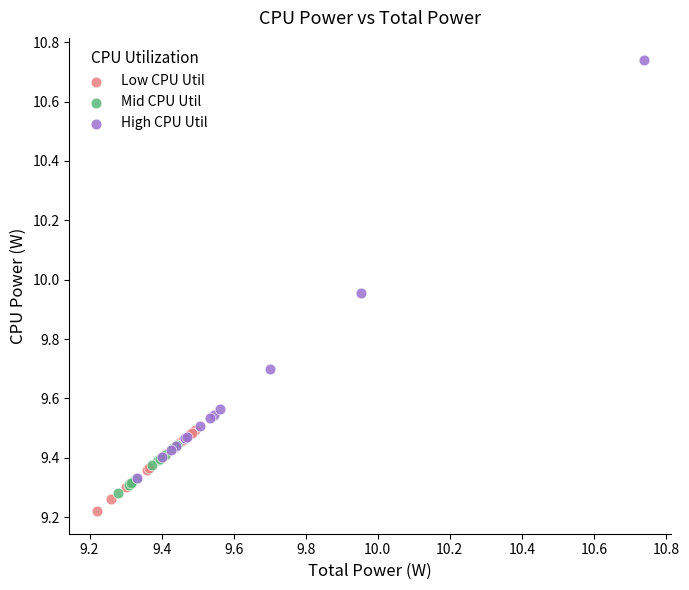

Which series contains the highest Y value?

High CPU Util